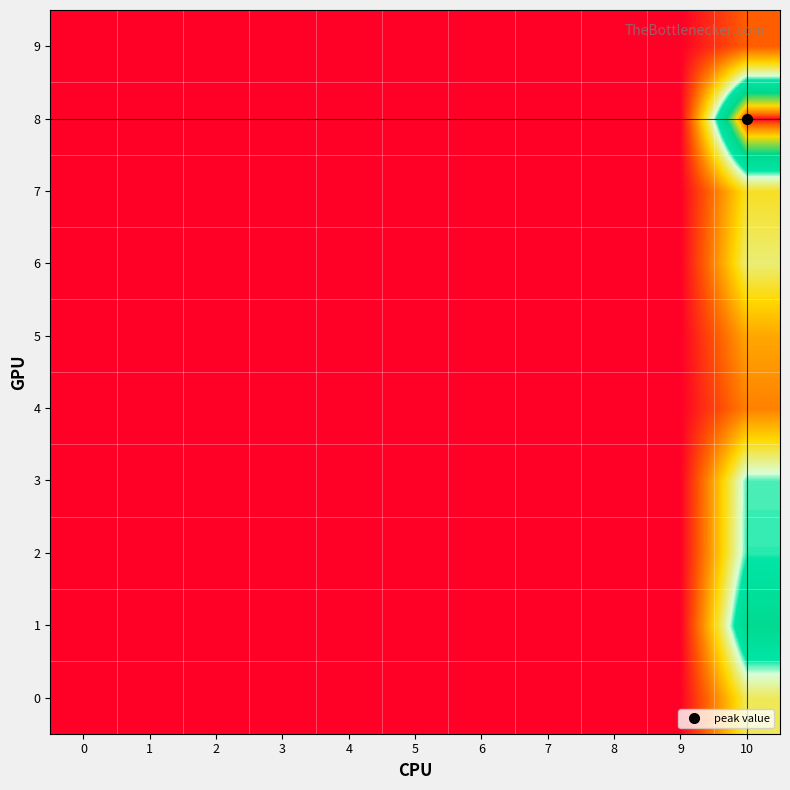

Reading left to right, list all the values displayed in this chart.

0: 0=0.0	1=0.0	2=0.0	3=0.0	4=0.0	5=0.0	6=0.0	7=0.0	8=0.0	9=0.0	10=0.2
1: 0=0.0	1=0.0	2=0.0	3=0.0	4=0.0	5=0.0	6=0.0	7=0.0	8=0.0	9=0.0	10=0.3
2: 0=0.0	1=0.0	2=0.0	3=0.0	4=0.0	5=0.0	6=0.0	7=0.0	8=0.0	9=0.0	10=0.2
3: 0=0.0	1=0.0	2=0.0	3=0.0	4=0.0	5=0.0	6=0.0	7=0.0	8=0.0	9=0.0	10=0.2
4: 0=0.0	1=0.0	2=0.0	3=0.0	4=0.0	5=0.0	6=0.0	7=0.0	8=0.0	9=0.0	10=0.1
5: 0=0.0	1=0.0	2=0.0	3=0.0	4=0.0	5=0.0	6=0.0	7=0.0	8=0.0	9=0.0	10=0.1
6: 0=0.0	1=0.0	2=0.0	3=0.0	4=0.0	5=0.0	6=0.0	7=0.0	8=0.0	9=0.0	10=0.2
7: 0=0.0	1=0.0	2=0.0	3=0.0	4=0.0	5=0.0	6=0.0	7=0.0	8=0.0	9=0.0	10=0.1
8: 0=0.0	1=0.0	2=0.0	3=0.0	4=0.0	5=0.0	6=0.0	7=0.0	8=0.0	9=0.0	10=0.4
9: 0=0.0	1=0.0	2=0.0	3=0.0	4=0.0	5=0.0	6=0.0	7=0.0	8=0.0	9=0.0	10=0.1